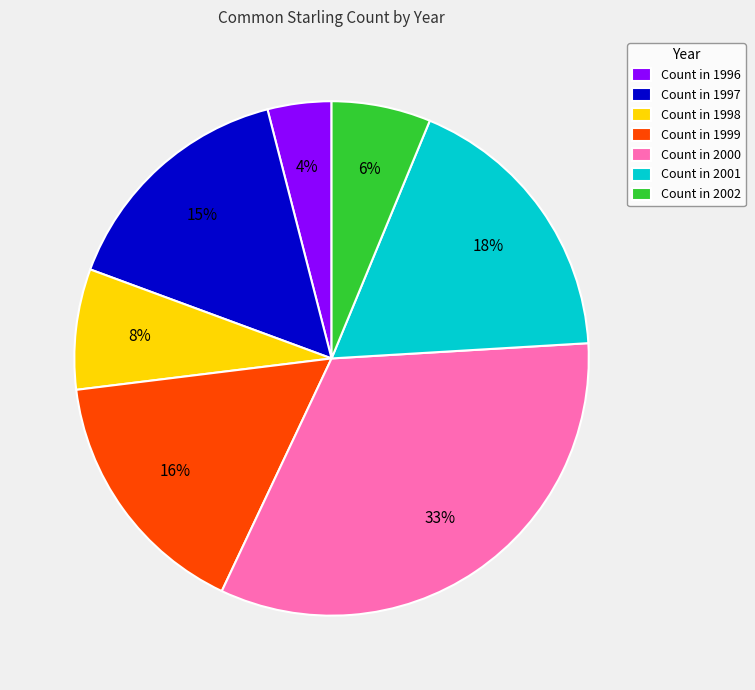

To the nearest percent, what is the combined percentage of Count in 2001 and Count in 2000?

51%